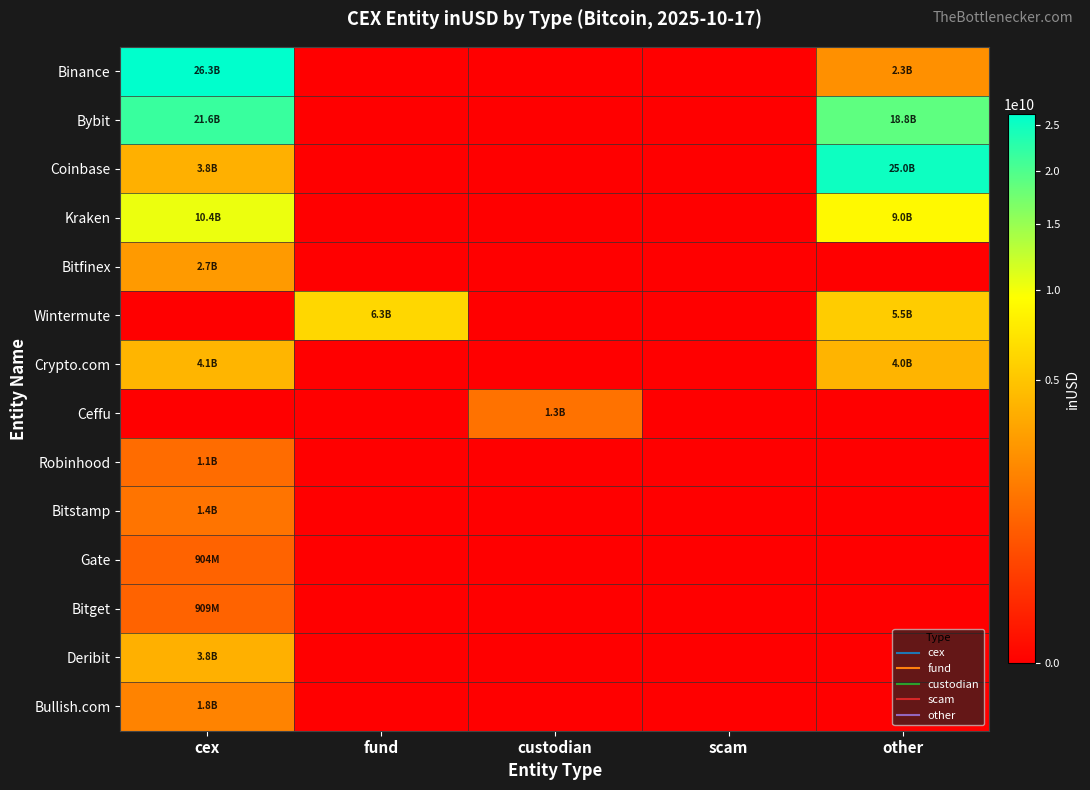

Between other and fund, which is larger?

other